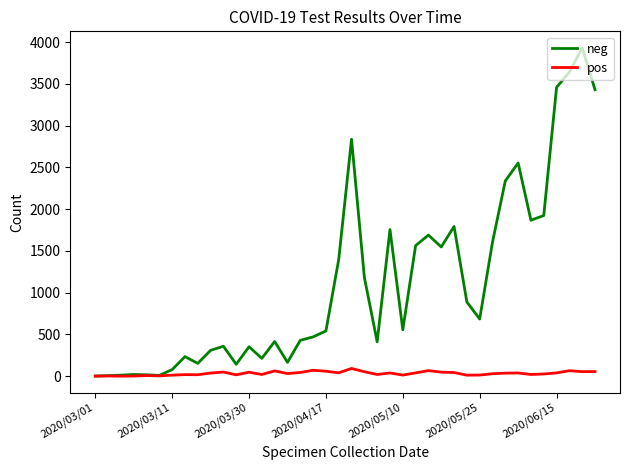

What is the maximum value for neg?

3932